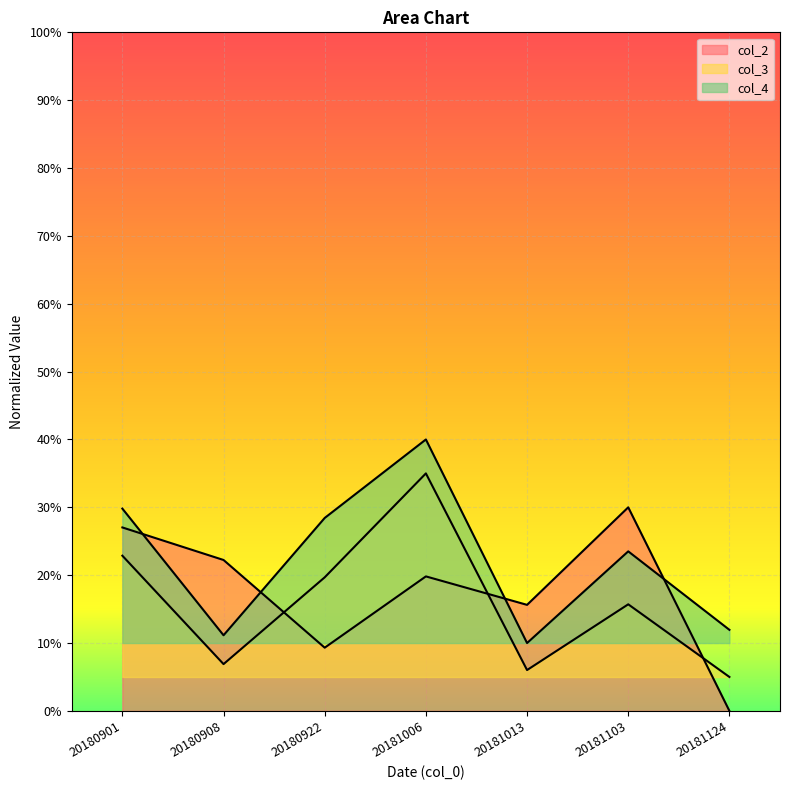

Which category has the lowest value across all series?

20181124